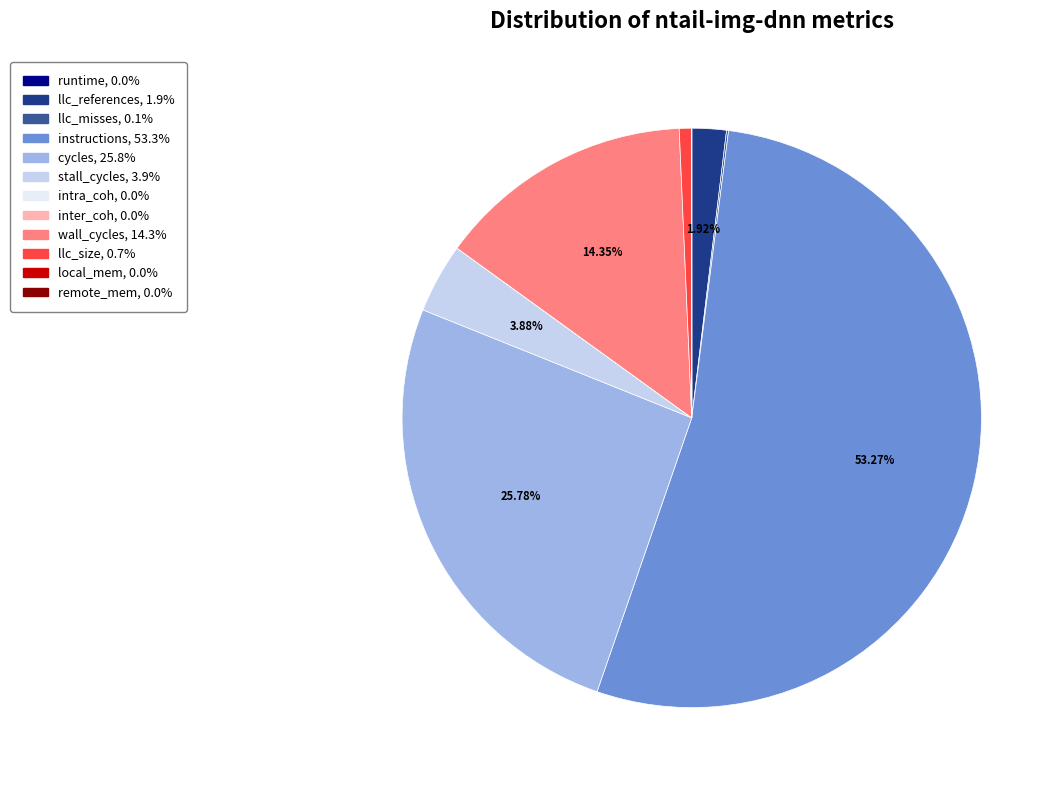

Approximately how many times larger is the value at stall_cycles compared to wall_cycles?

0.3